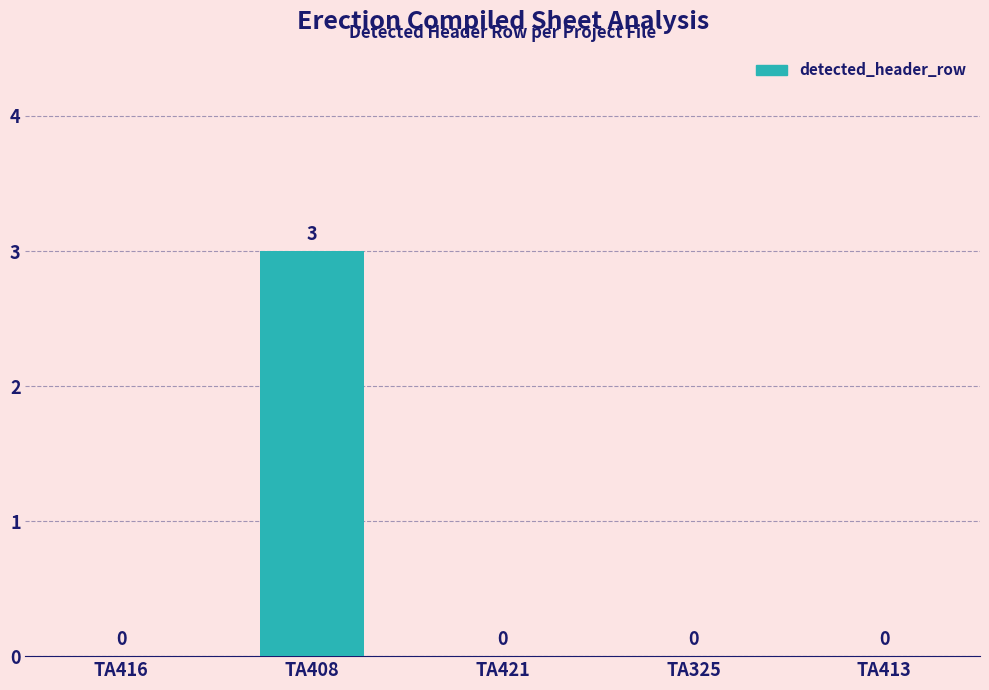

Does the chart contain stacked bars?

No